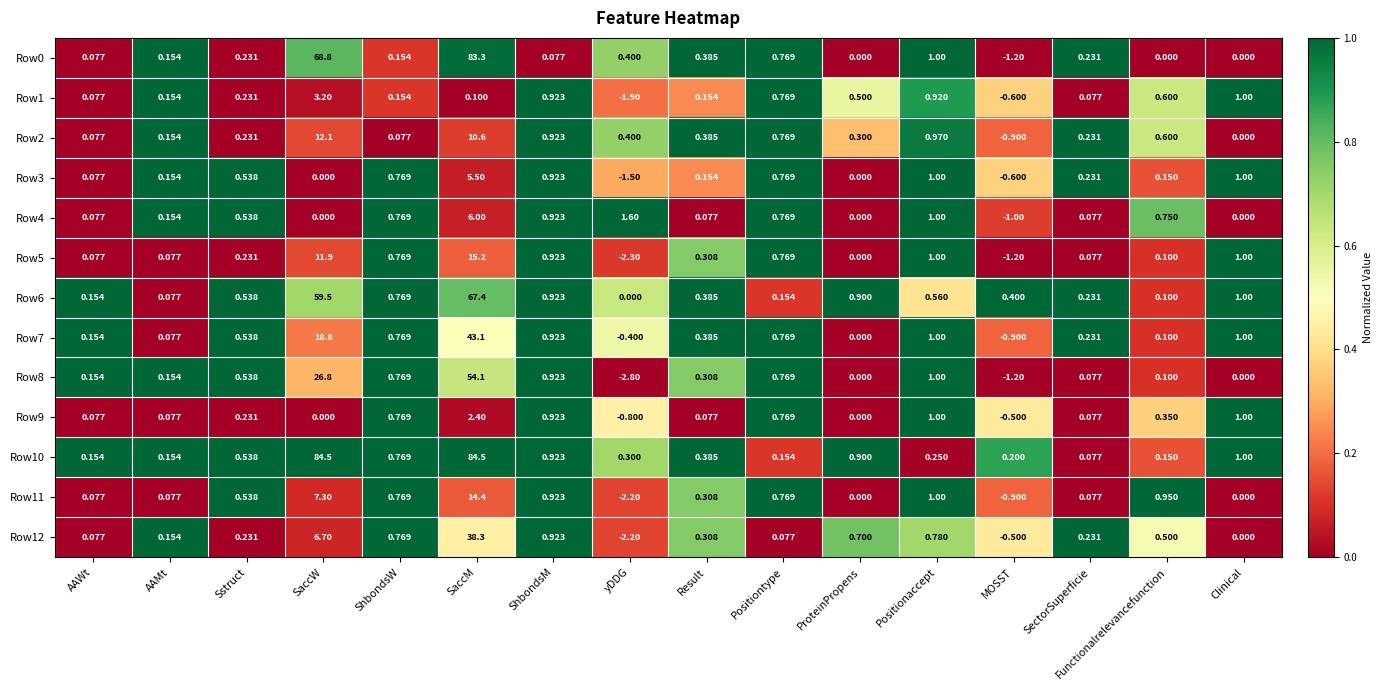

At which label does Row7 first exceed 0?

AAWt